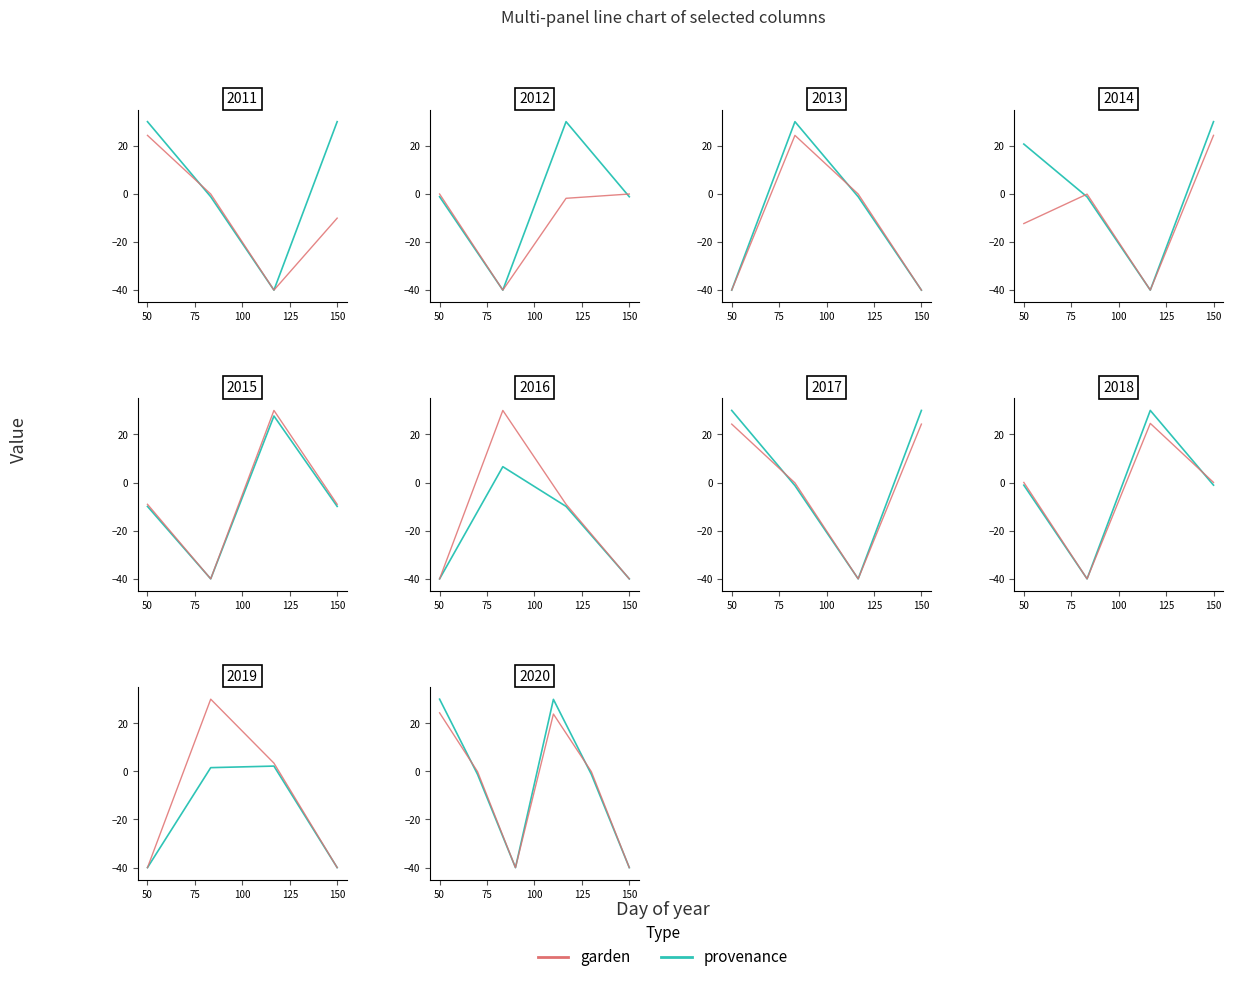

What position from the left is 50?

1